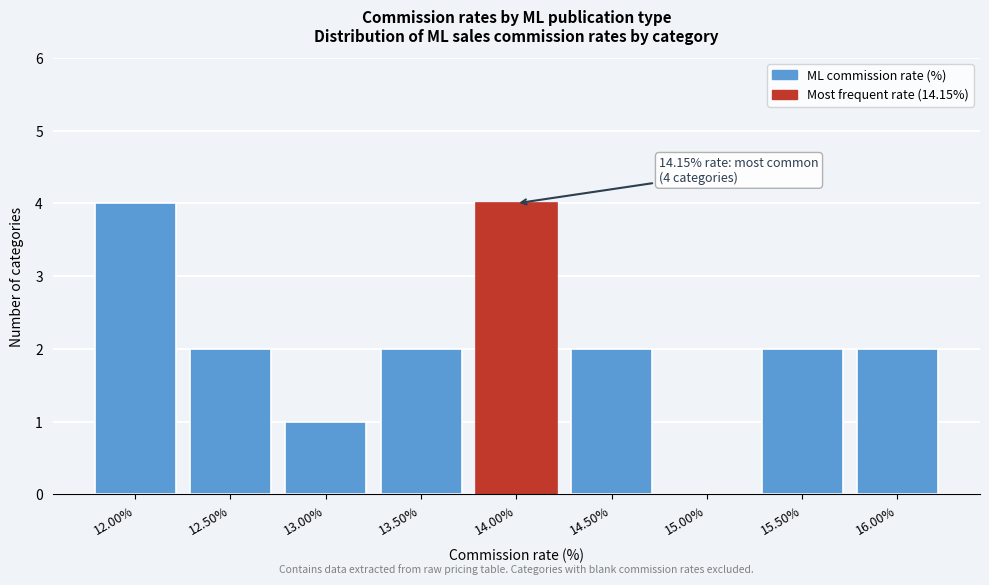

Reading left to right, transcribe all the data shown in this chart.

12.00%=4	12.50%=2	13.00%=1	13.50%=2	14.00%=4	14.50%=2	15.00%=0	15.50%=2	16.00%=2